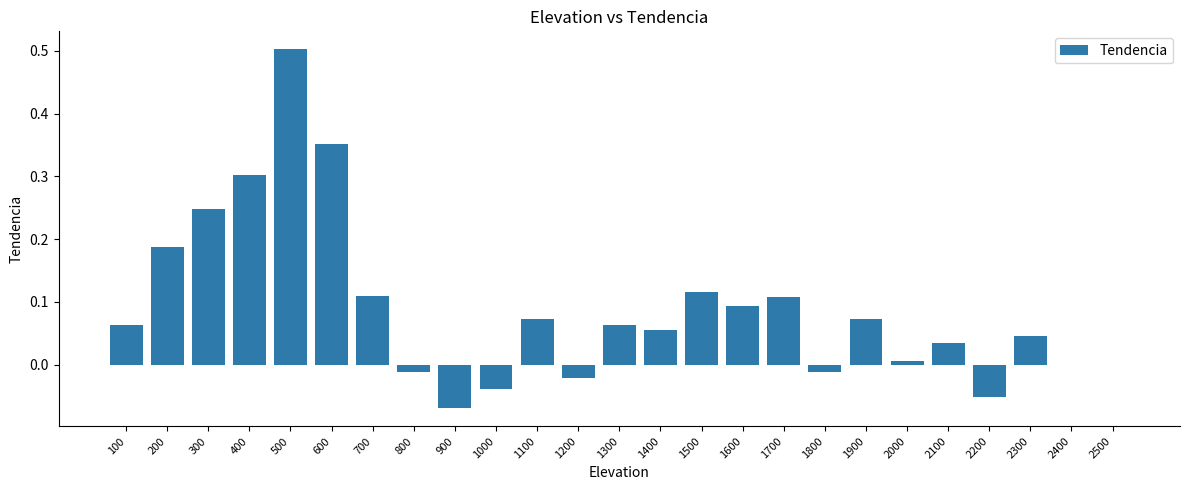

Is it true that the value at 2500 is 0.0?

True